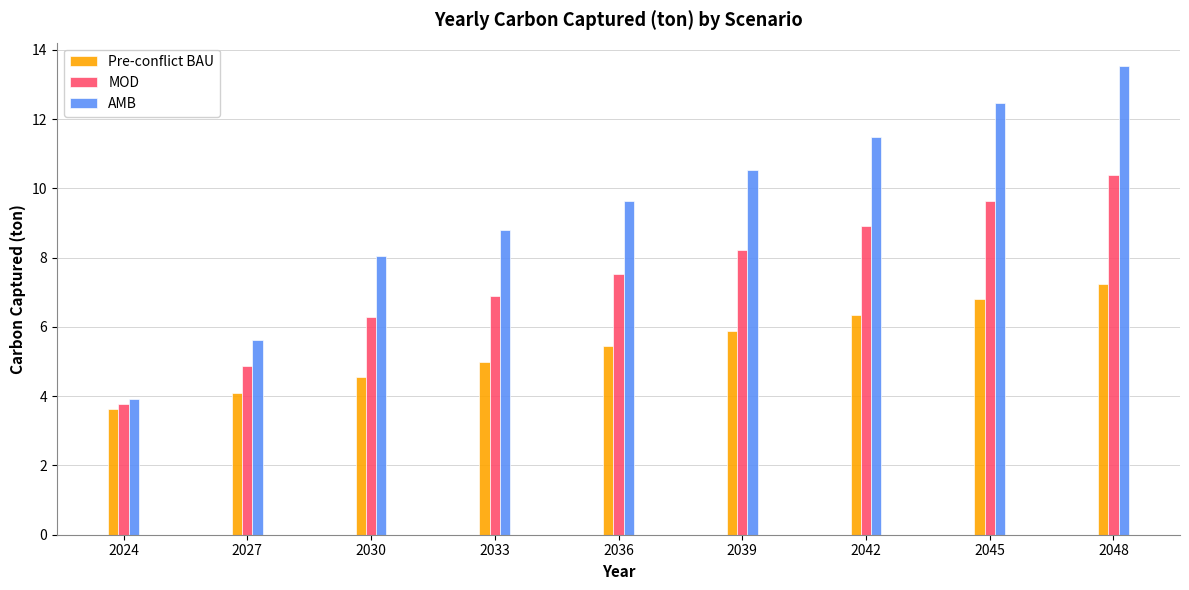

Is it true that AMB equals 18.9 at 2039?

False